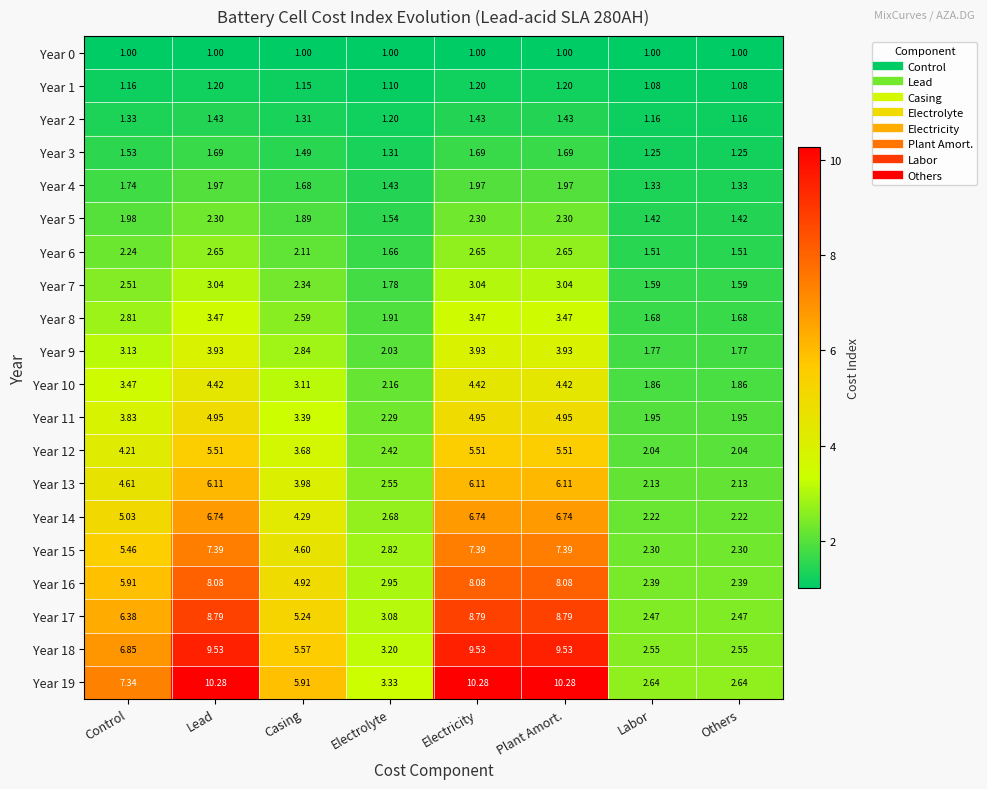

Is the value of Year 6 at Plant Amort. greater than the value of Year 11 at Labor?

Yes